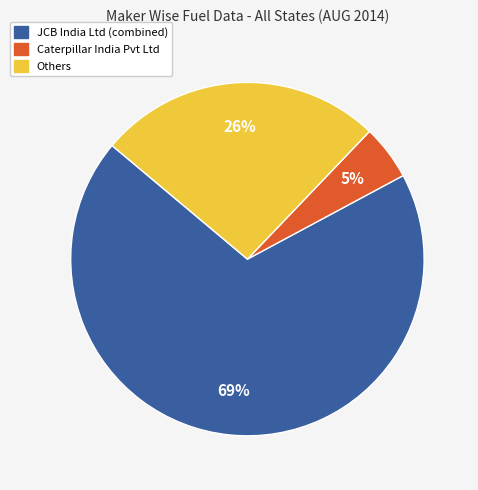

To the nearest percent, what is the difference between the largest and smallest slice percentages?

64%